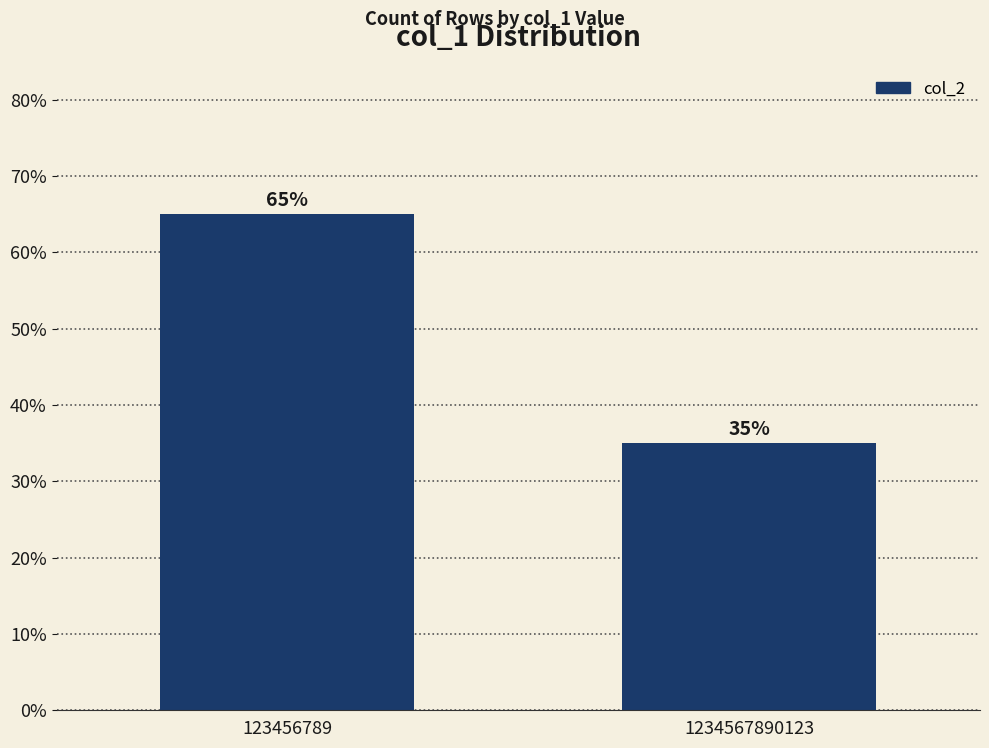

What is the maximum value shown in the chart?

65